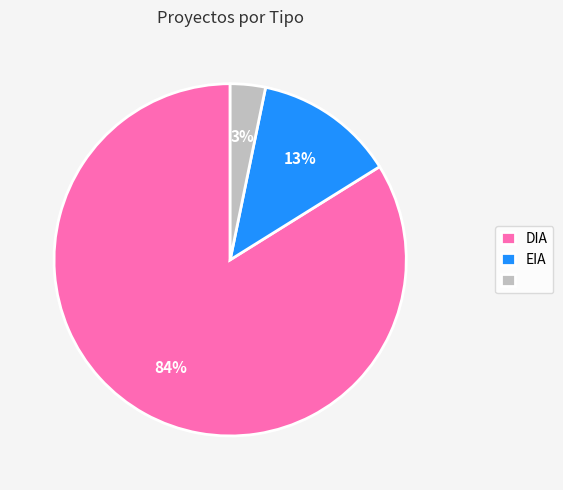

Is there a majority slice in this chart?

Yes